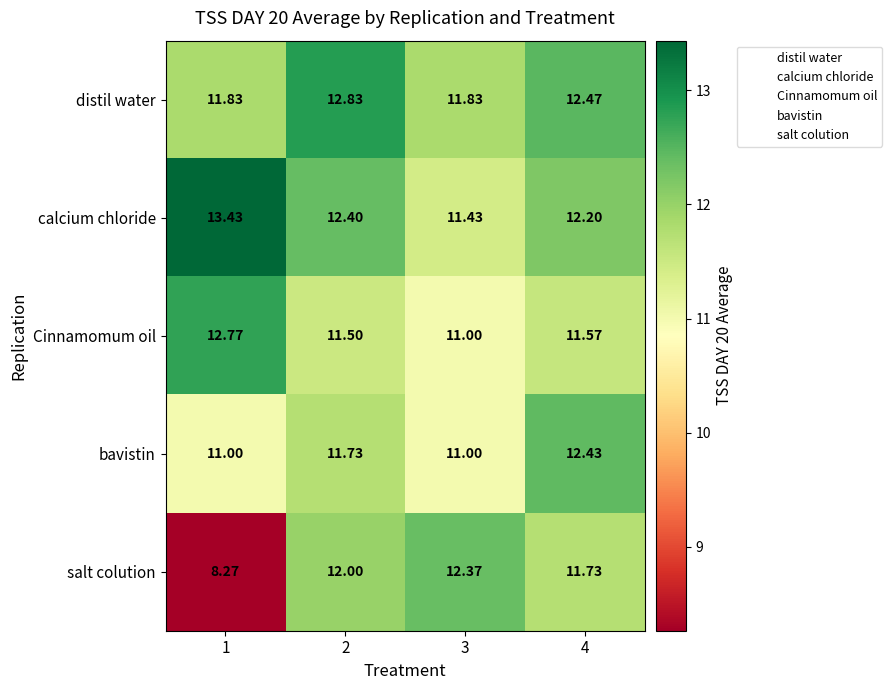

Rank the series by their maximum value, from highest to lowest.

calcium chloride, distil water, Cinnamomum oil, bavistin, salt colution